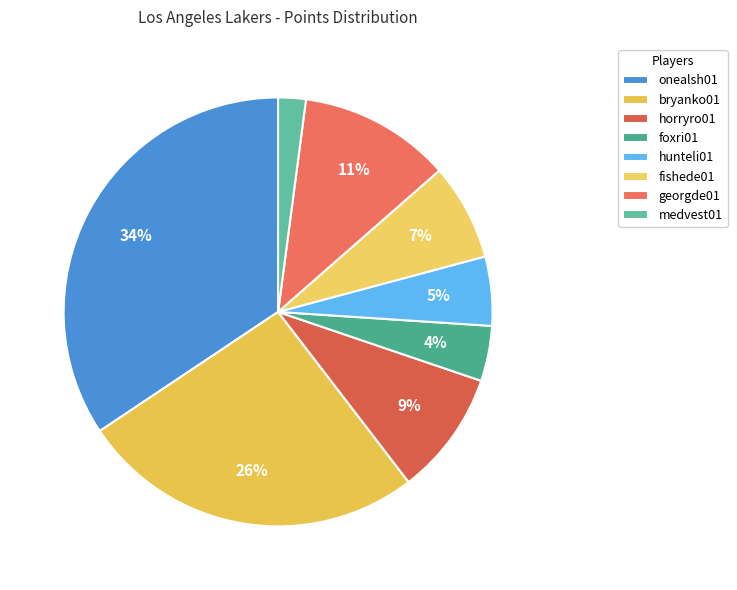

How many segments does this pie chart have?

8